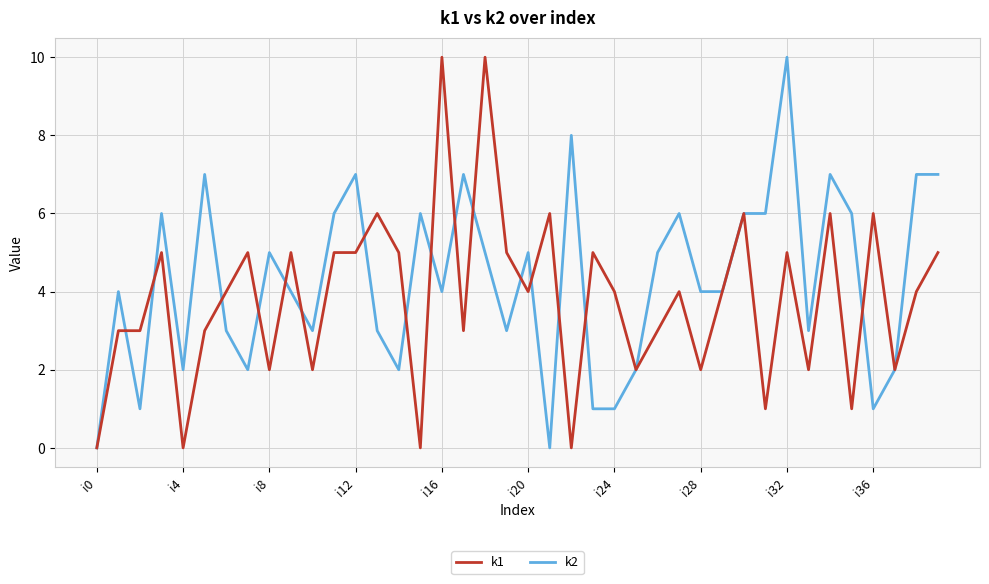

Rank the series by their average value, from highest to lowest.

k2, k1